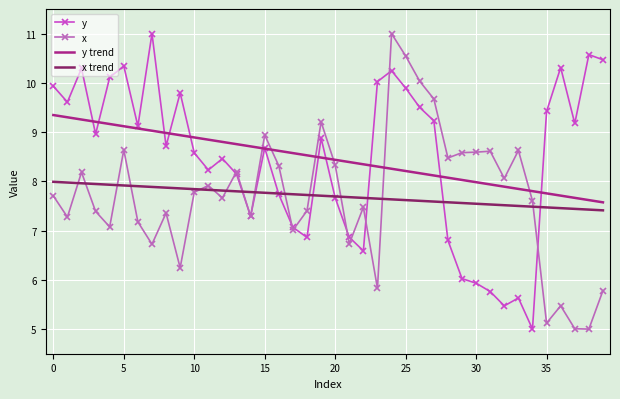

What is the greatest value displayed?

11.0